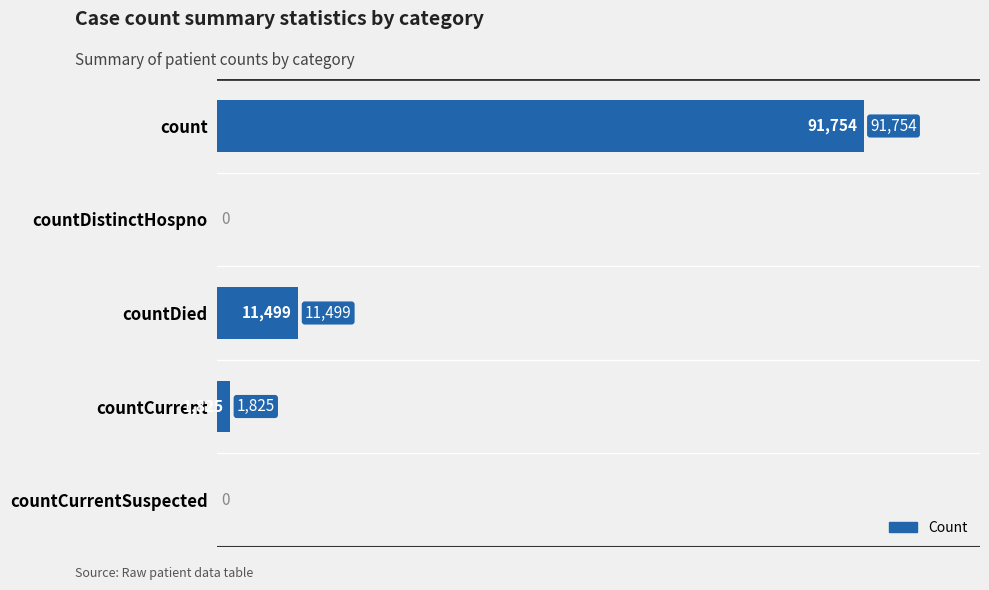

True or false: the data shows 32436 at countDistinctHospno.

False